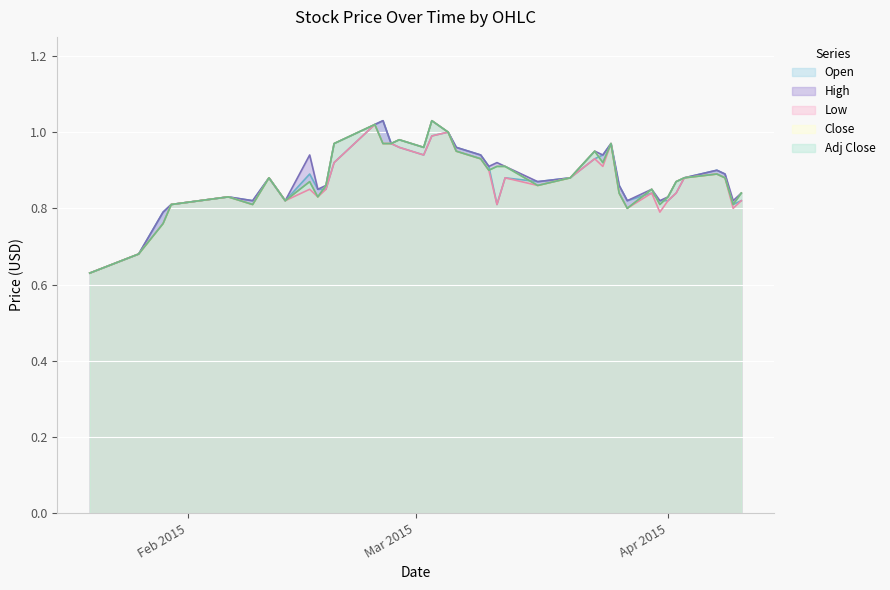

How many lines are shown in the chart?

5